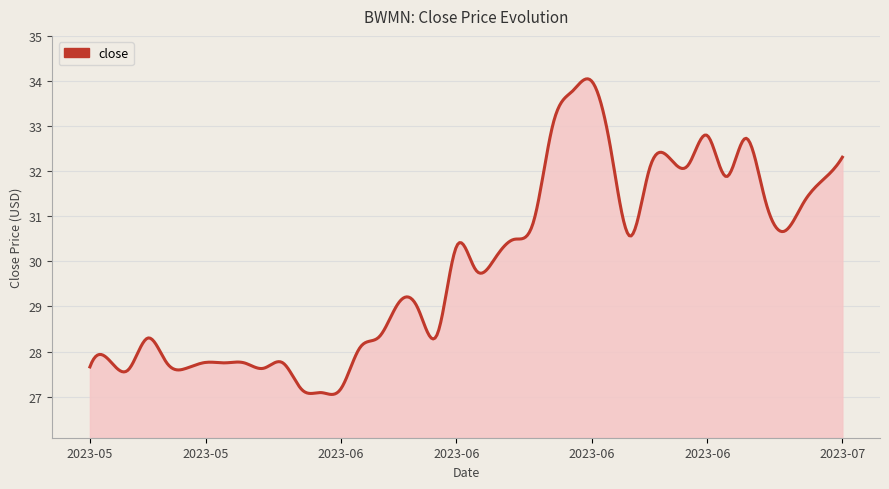

What is the greatest value displayed?

34.0